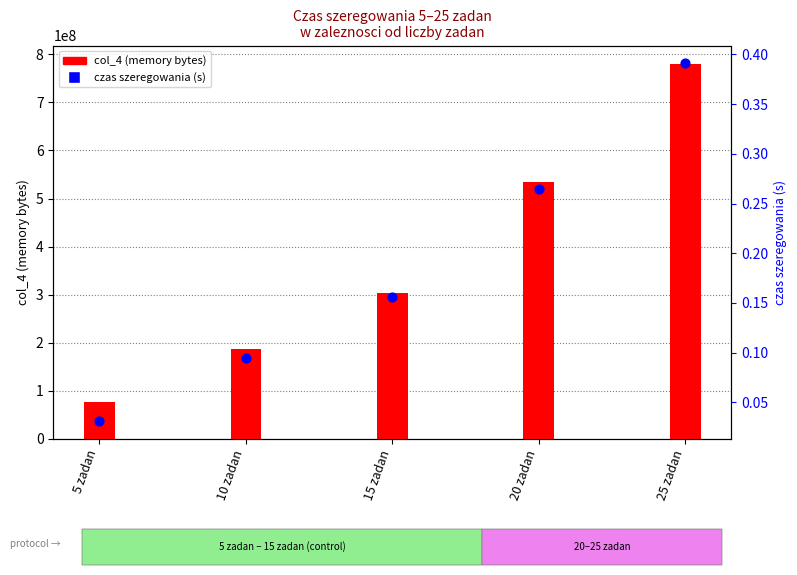

Which series has the largest Y range (max minus min)?

col_4 (memory)